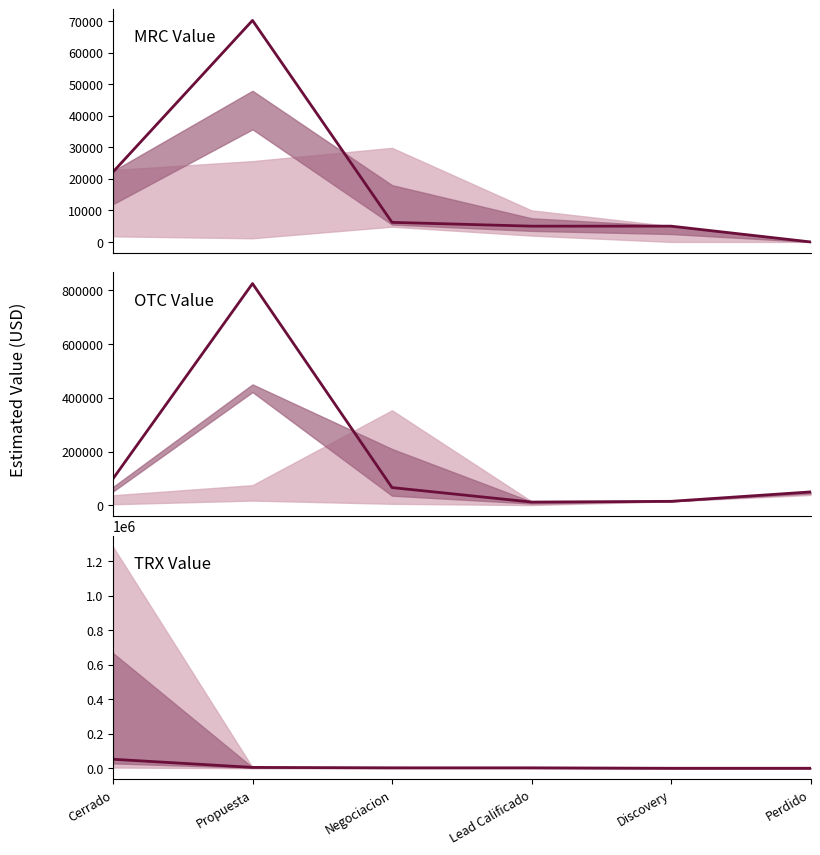

Read the estimated_otc_value value at Discovery.

15000.0